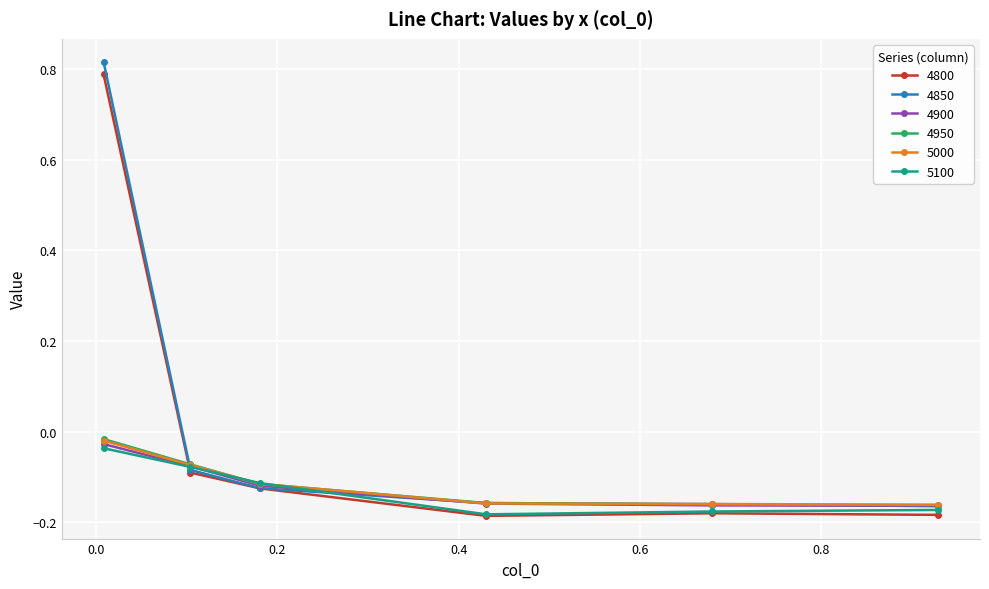

True or false: 5000 has more than 1 points higher than both neighbors.

False